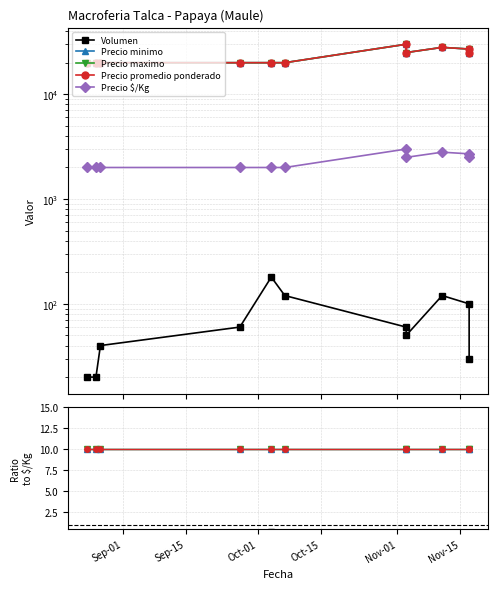

Does the chart display data point markers on the line(s)?

Yes